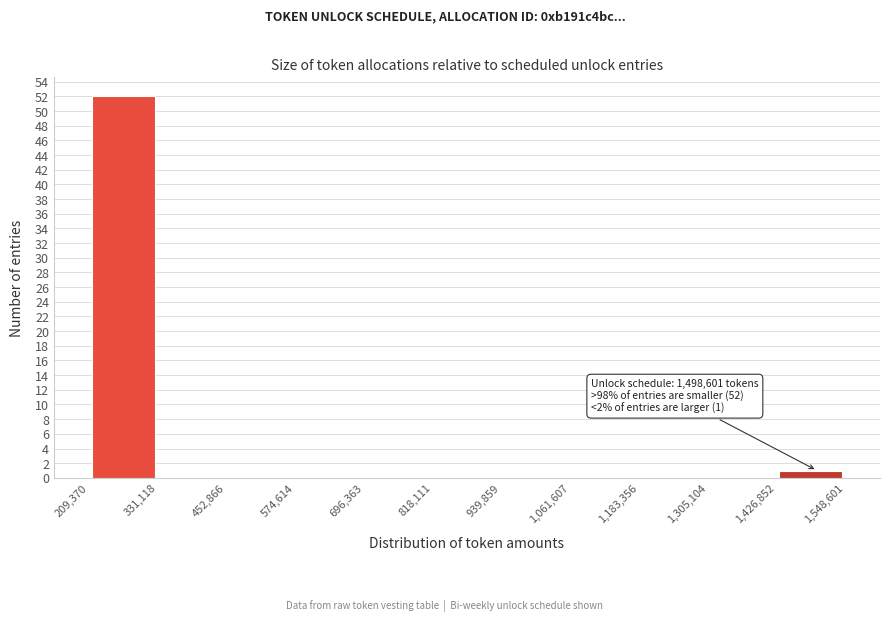

Which range on the x-axis has the tallest bar?

209,370 to 331,118